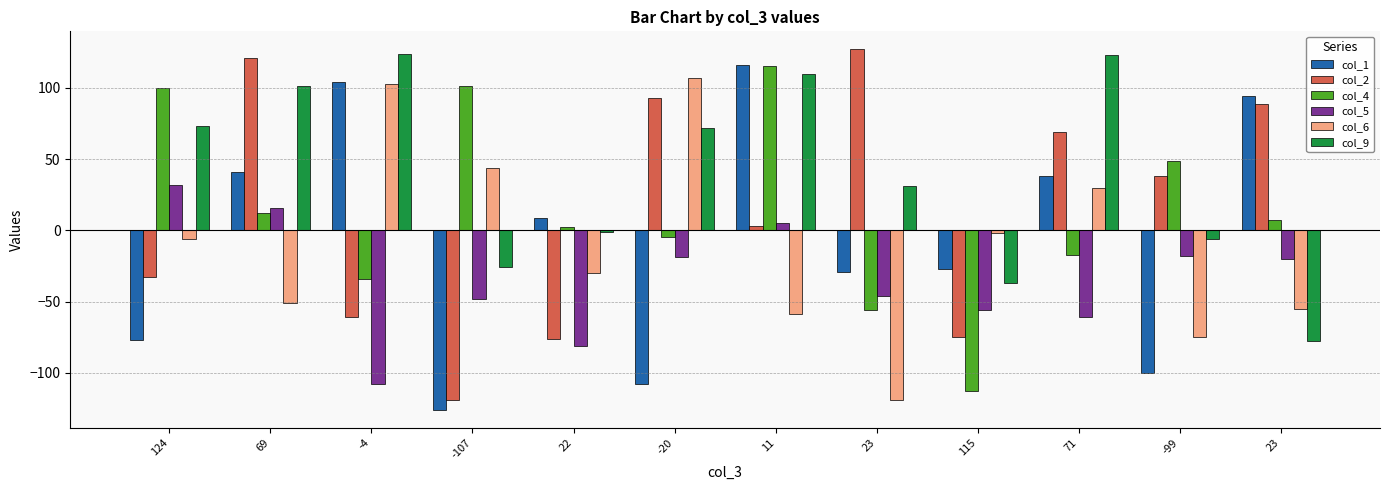

At which category is the sum across all series the highest?

11